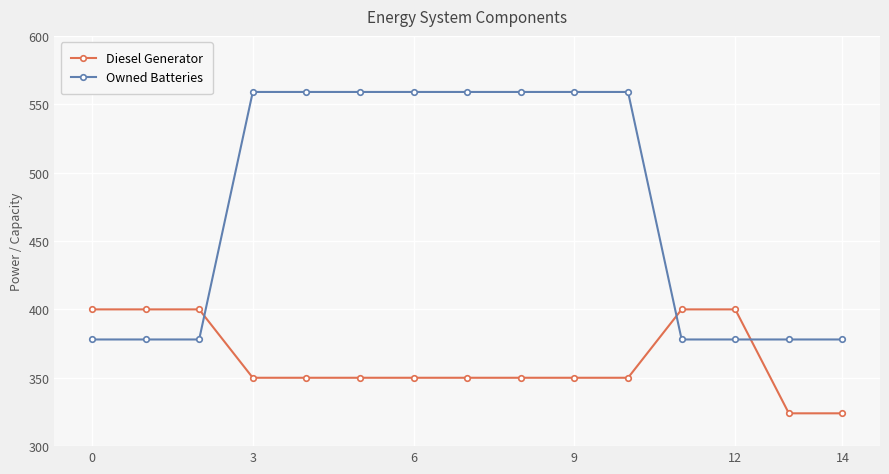

Which series ends up on top after the final intersection of Owned Batteries and Diesel Generator?

Owned Batteries